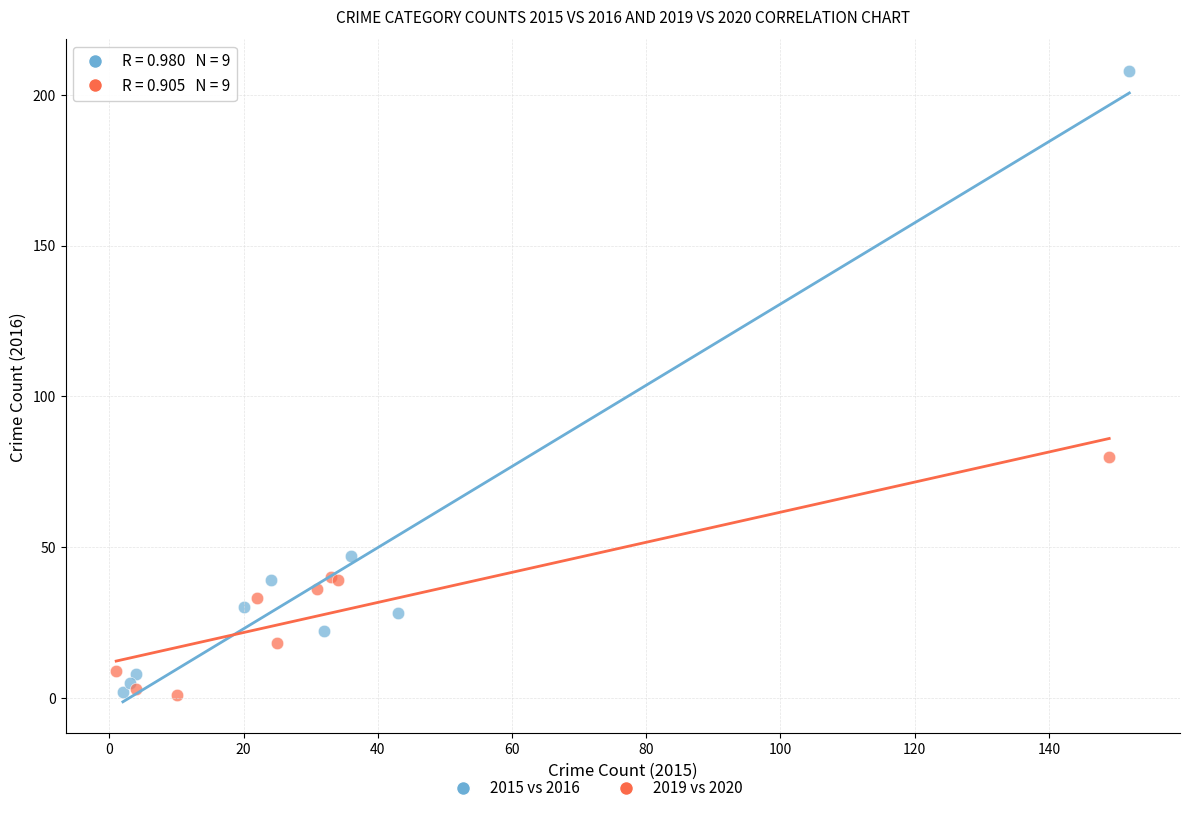

Which series contains the highest Y value?

2015 vs 2016